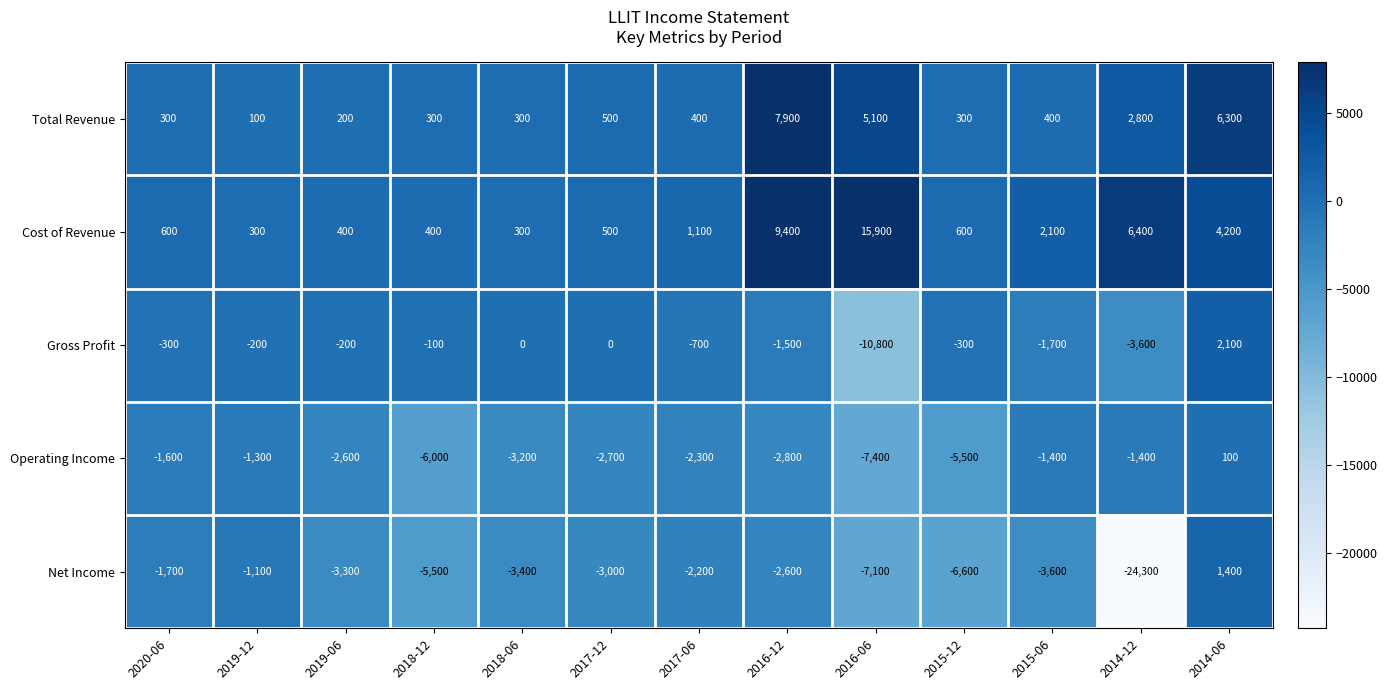

The value of Operating Income at 2019-12 is -1300. True or false?

True